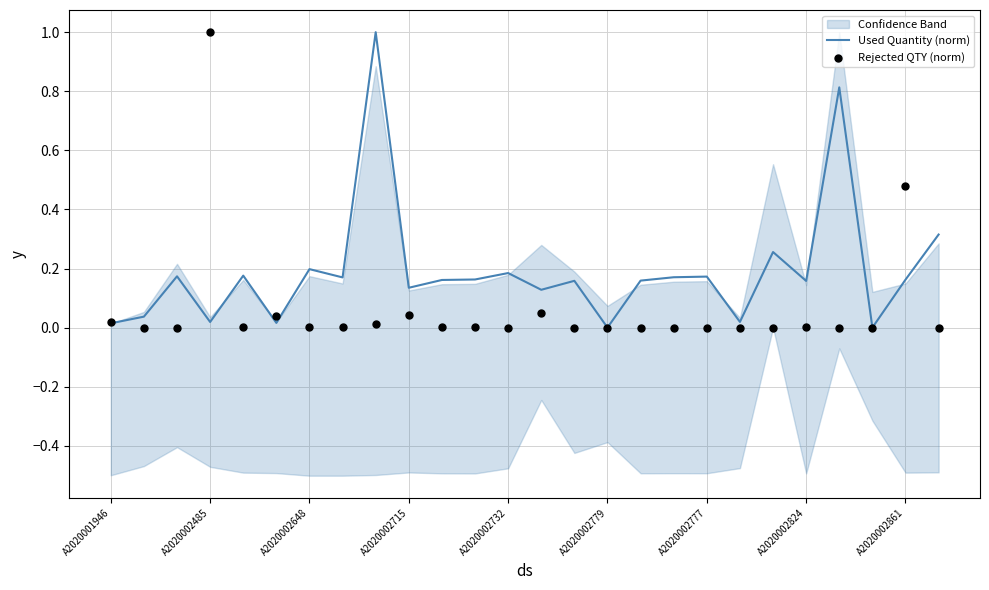

The Used Quantity (norm) series shows 0.1 at A2020002777. True or false?

False